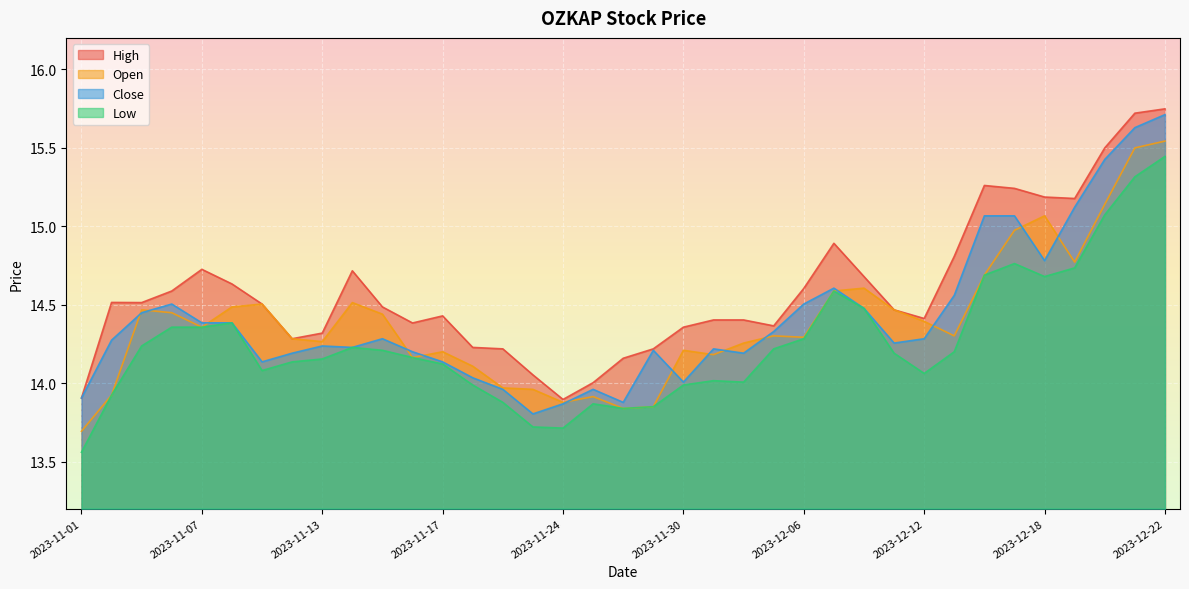

Reading left to right, what are all the values shown in this chart?

Open: 13.7	13.9	14.5	14.4	14.4	14.5	14.5	14.3	14.3	14.5	14.4	14.2	14.2	14.1	14.0	14.0	13.9	13.9	13.8	13.8	14.2	14.2	14.3	14.3	14.3	14.6	14.6	14.5	14.4	14.3	14.7	15.0	15.1	14.8	15.1	15.5	15.5
High: 13.9	14.5	14.5	14.6	14.7	14.6	14.5	14.3	14.3	14.7	14.5	14.4	14.4	14.2	14.2	14.1	13.9	14.0	14.2	14.2	14.4	14.4	14.4	14.4	14.6	14.9	14.7	14.5	14.4	14.8	15.3	15.2	15.2	15.2	15.5	15.7	15.7
Low: 13.6	13.9	14.2	14.4	14.4	14.4	14.1	14.1	14.2	14.2	14.2	14.2	14.1	14.0	13.9	13.7	13.7	13.9	13.8	13.8	14.0	14.0	14.0	14.2	14.3	14.6	14.5	14.2	14.1	14.2	14.7	14.8	14.7	14.7	15.1	15.3	15.4
Close: 13.9	14.3	14.4	14.5	14.4	14.4	14.1	14.2	14.2	14.2	14.3	14.2	14.1	14.0	14.0	13.8	13.9	14.0	13.9	14.2	14.0	14.2	14.2	14.3	14.5	14.6	14.5	14.3	14.3	14.6	15.1	15.1	14.8	15.1	15.4	15.6	15.7